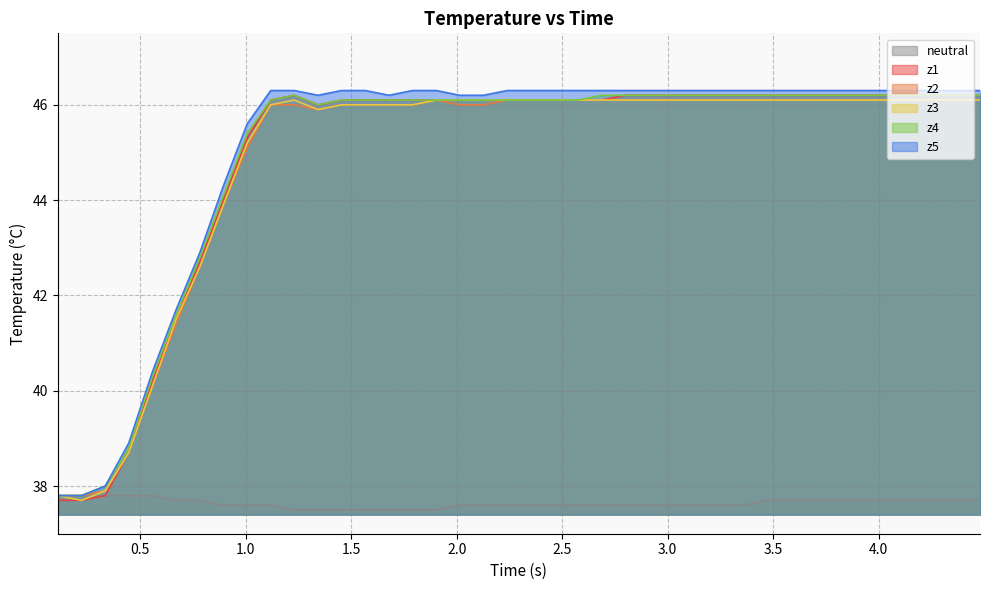

How many times do neutral and z3 cross each other?

1